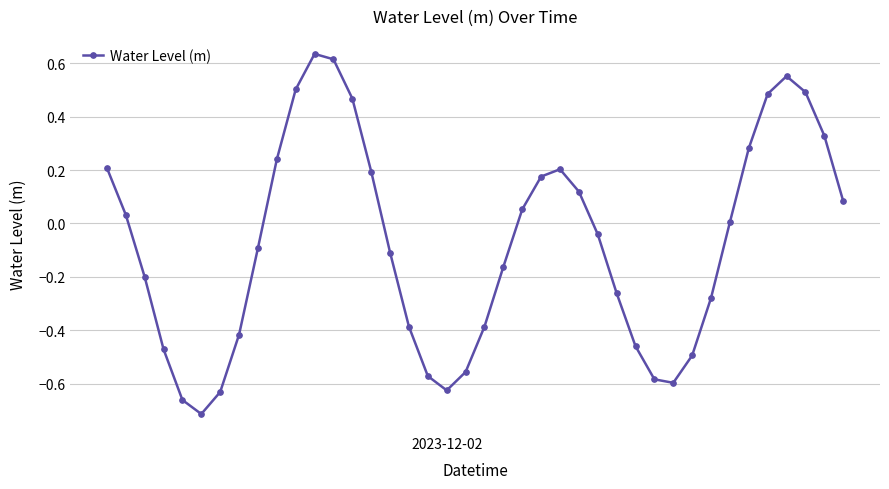

How many interior local peaks (higher than both neighbors) does the data have?

3